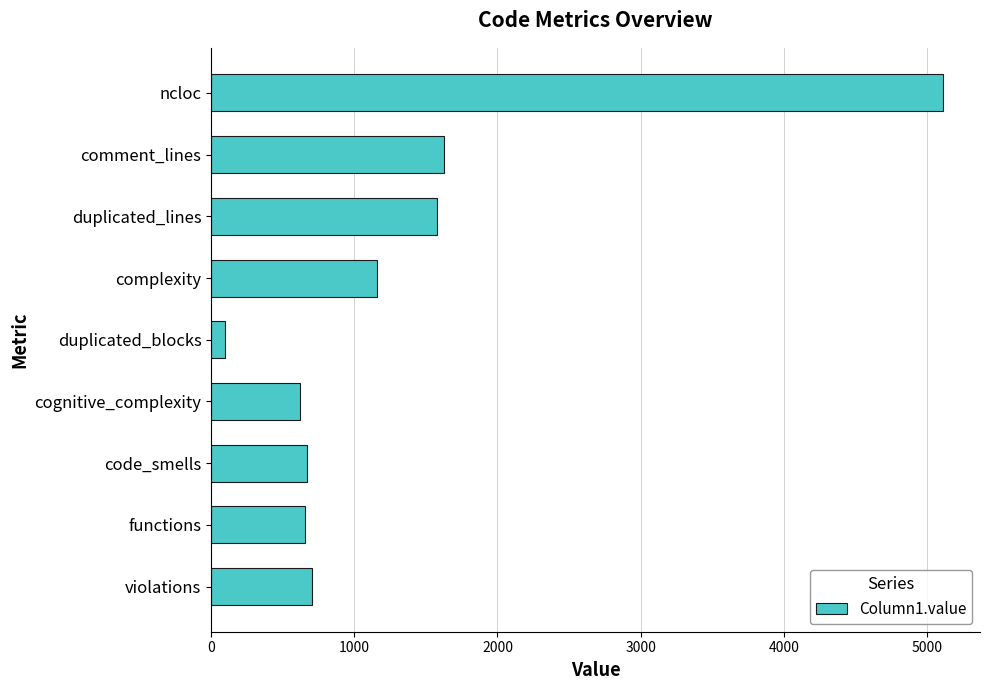

The value at complexity is 1158. True or false?

True